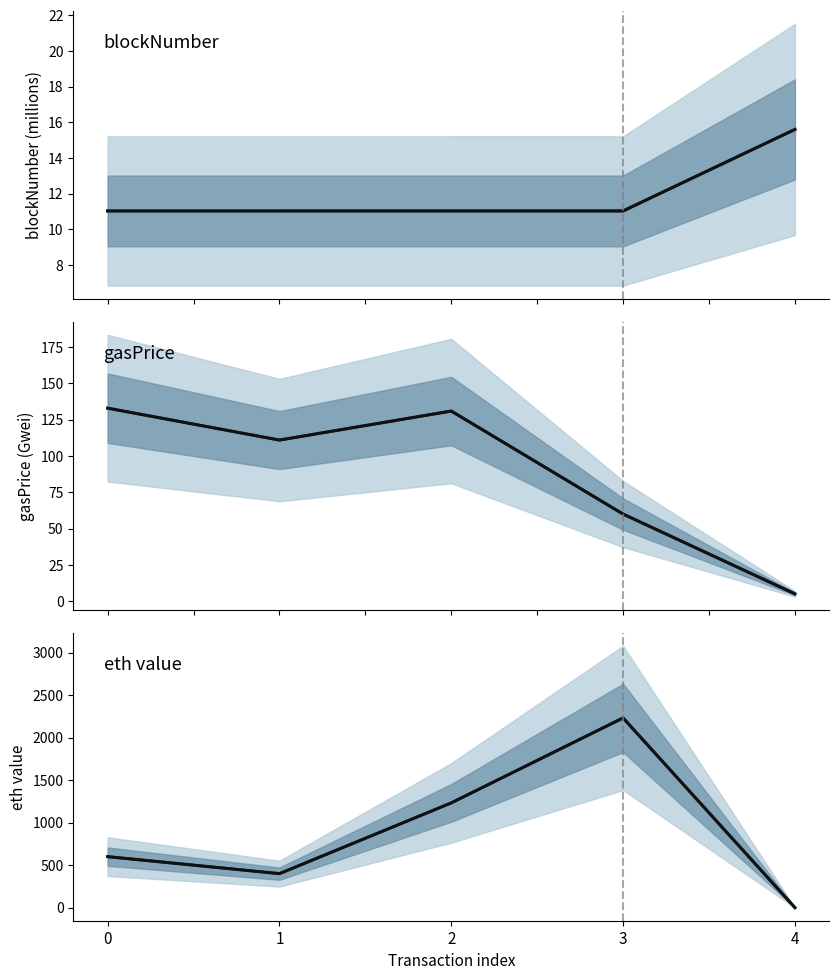

Which series has the largest total across all categories?

eth value (median)